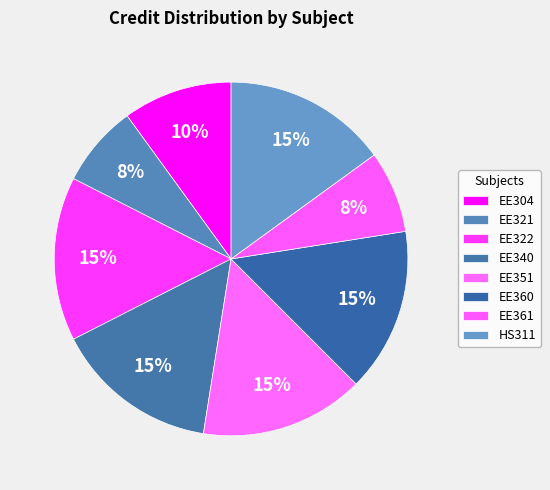

To the nearest percent, what percentage of the pie is EE360?

15%